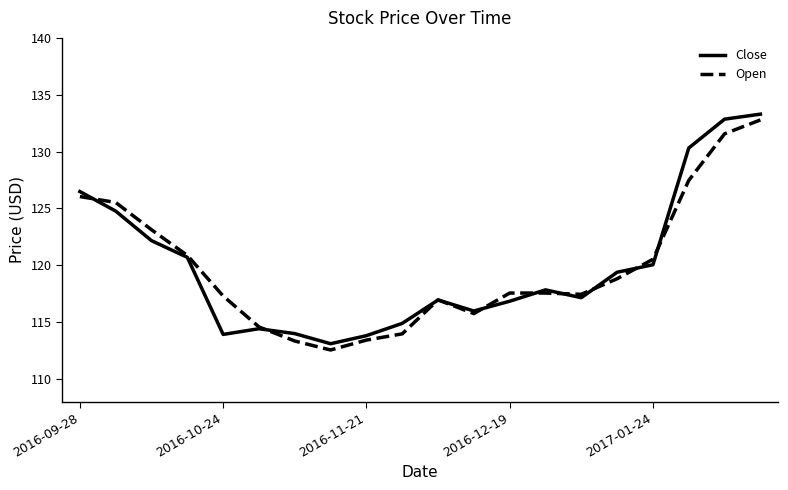

How many categories are shown in the chart?

20